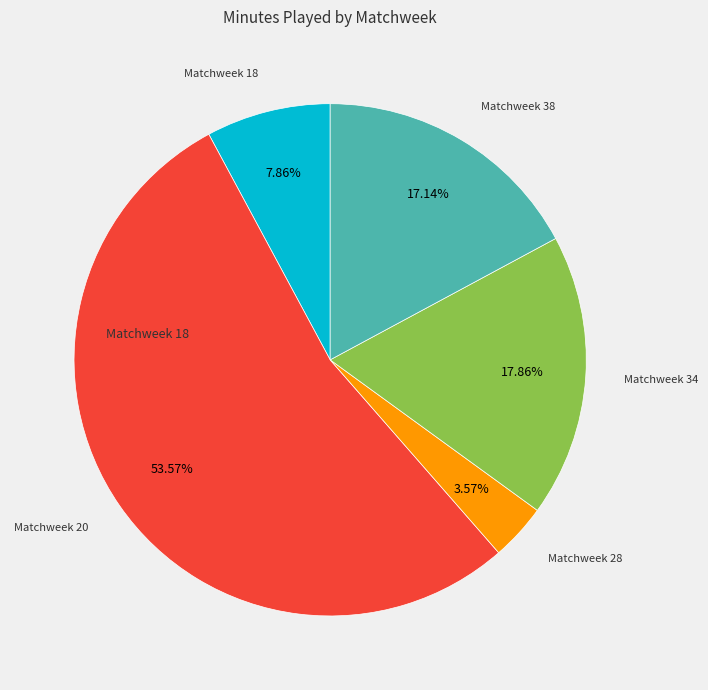

Is there any slice that represents more than half of the pie?

Yes